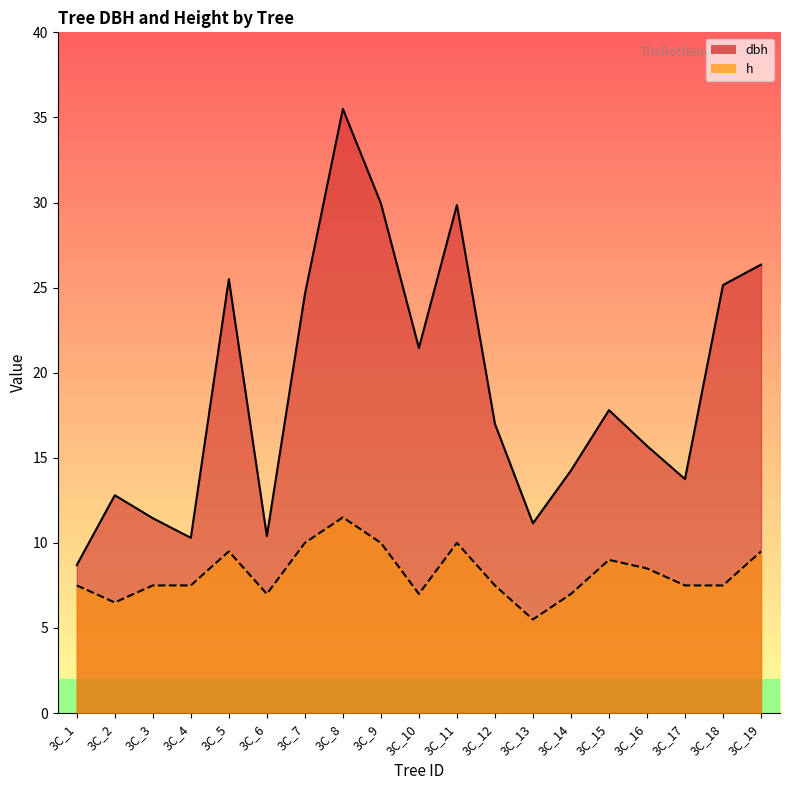

The value of h at 3C_15 is 9.0. True or false?

True